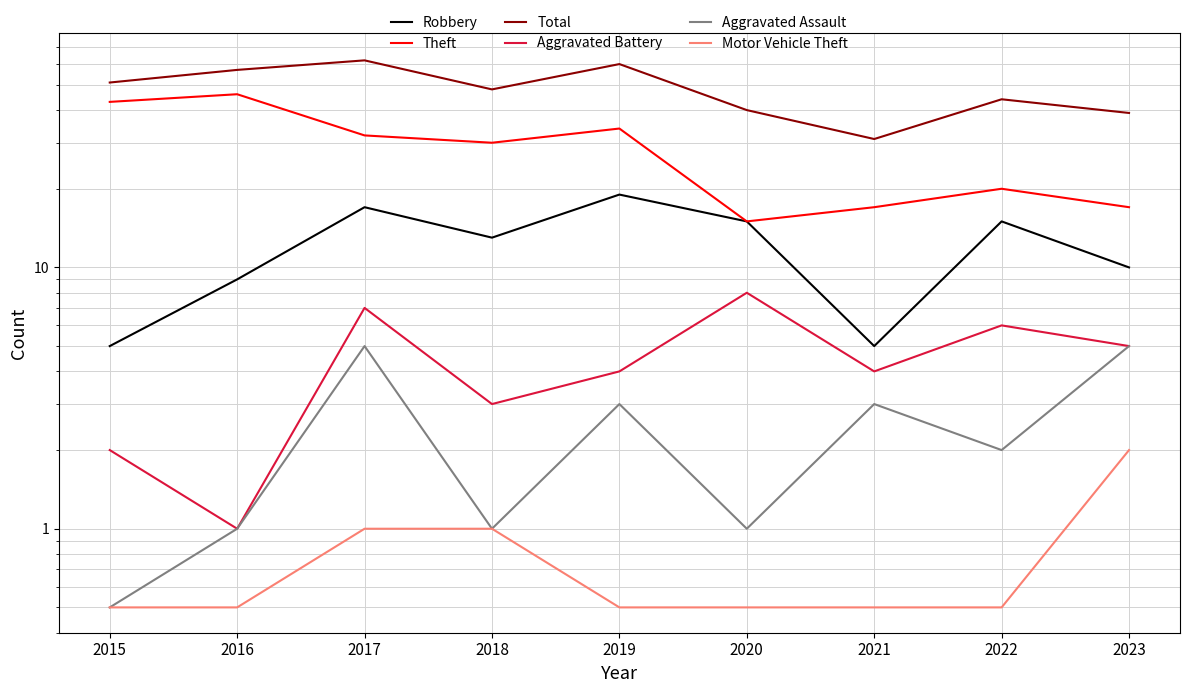

True or false: Robbery has a value of 15.0 at 2022.

True